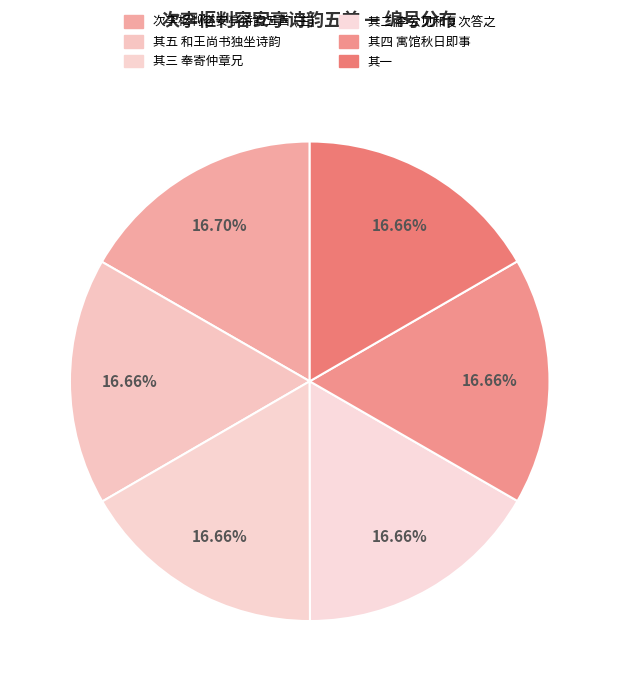

Rank the categories by value from highest to lowest.

次李枢判容安亭诗韵五首, 次李枢判容安亭诗韵五首 其五 和王尚书独坐诗韵, 次李枢判容安亭诗韵五首 其四 寓馆秋日即事, 次李枢判容安亭诗韵五首 其三 奉寄仲章兄, 次李枢判容安亭诗韵五首 其二 李公见和复次答之, 次李枢判容安亭诗韵五首 其一